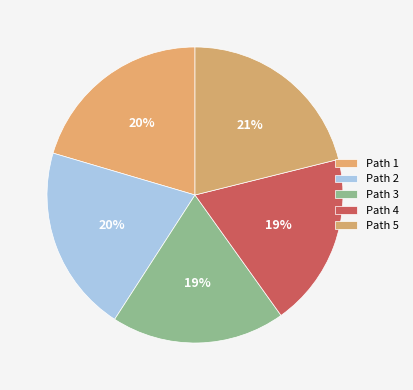

Does Path 5 represent more than half of the total?

No